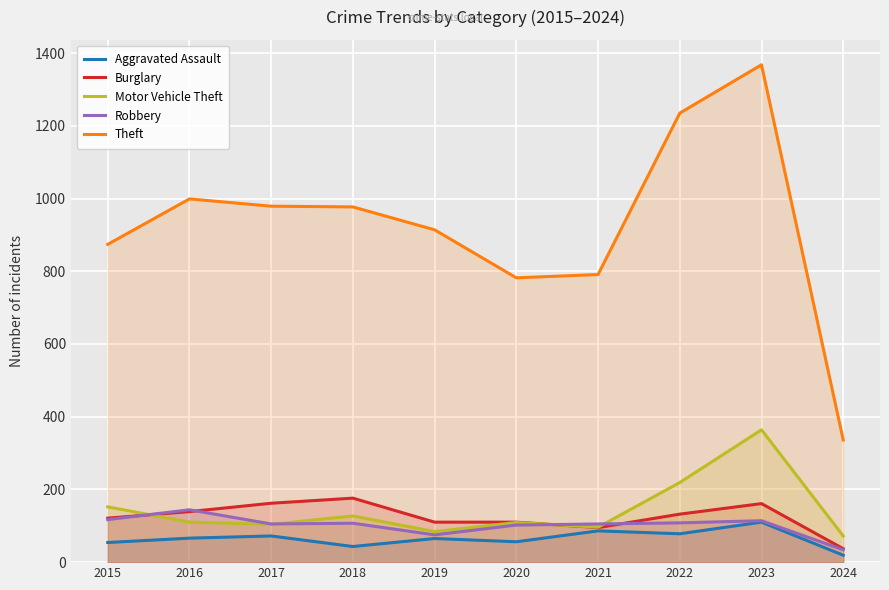

Reading left to right, transcribe all the data shown in this chart.

Aggravated Assault: 54	66	72	43	65	56	86	78	110	19
Burglary: 121	139	162	176	110	110	95	132	161	37
Motor Vehicle Theft: 152	110	104	127	84	109	96	219	364	72
Robbery: 117	144	105	107	75	102	105	108	114	34
Theft: 874	999	979	977	914	782	791	1235	1368	336